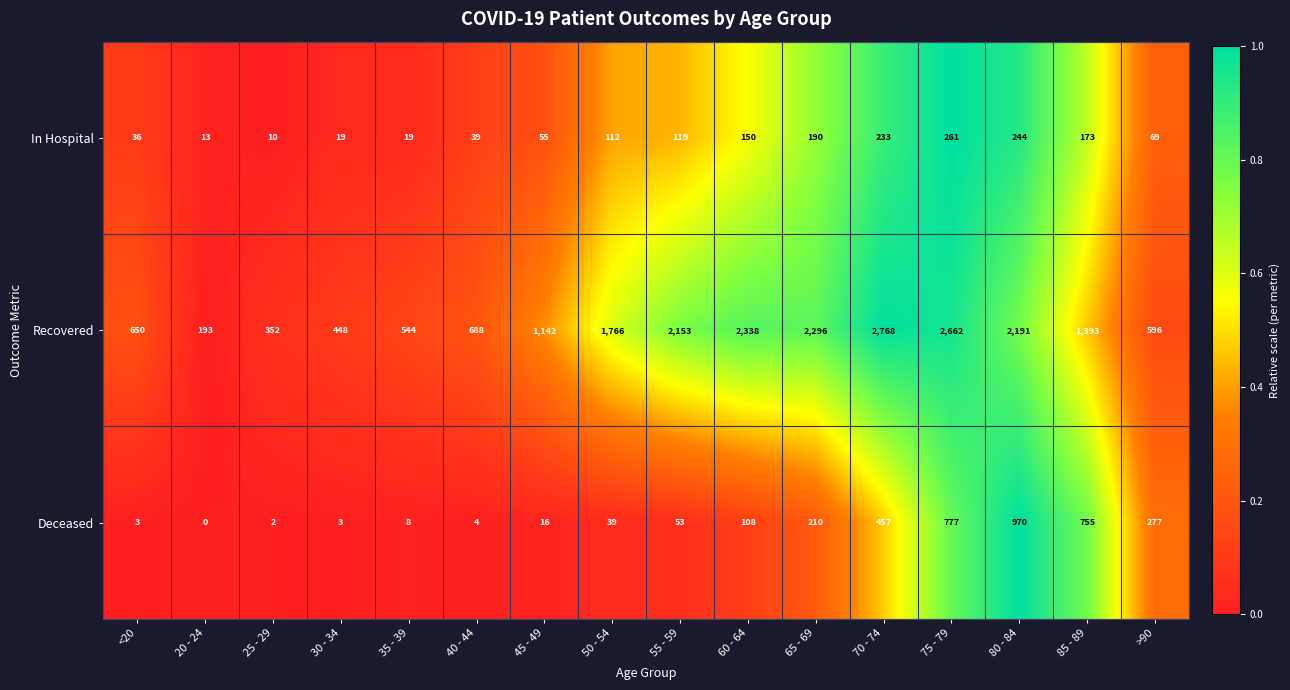

Rank the series by their maximum value, from lowest to highest.

In Hospital, Deceased, Recovered